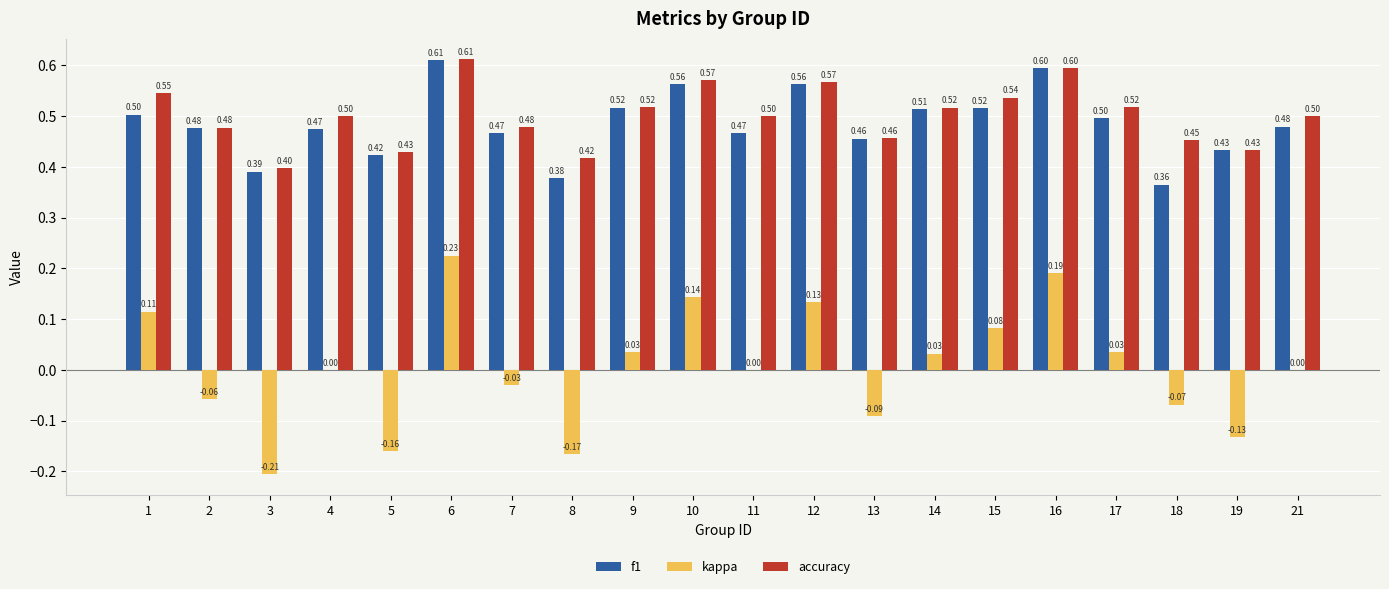

What is the total value across all series at 11?

1.0